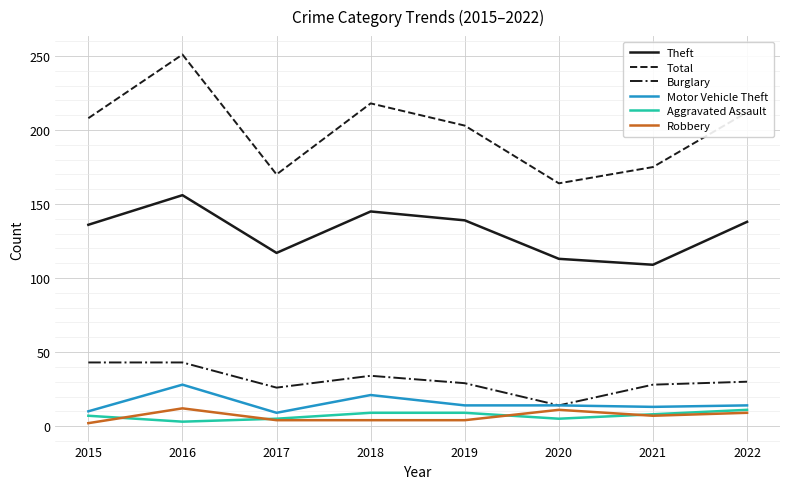

Which category has the highest value across all series?

2016